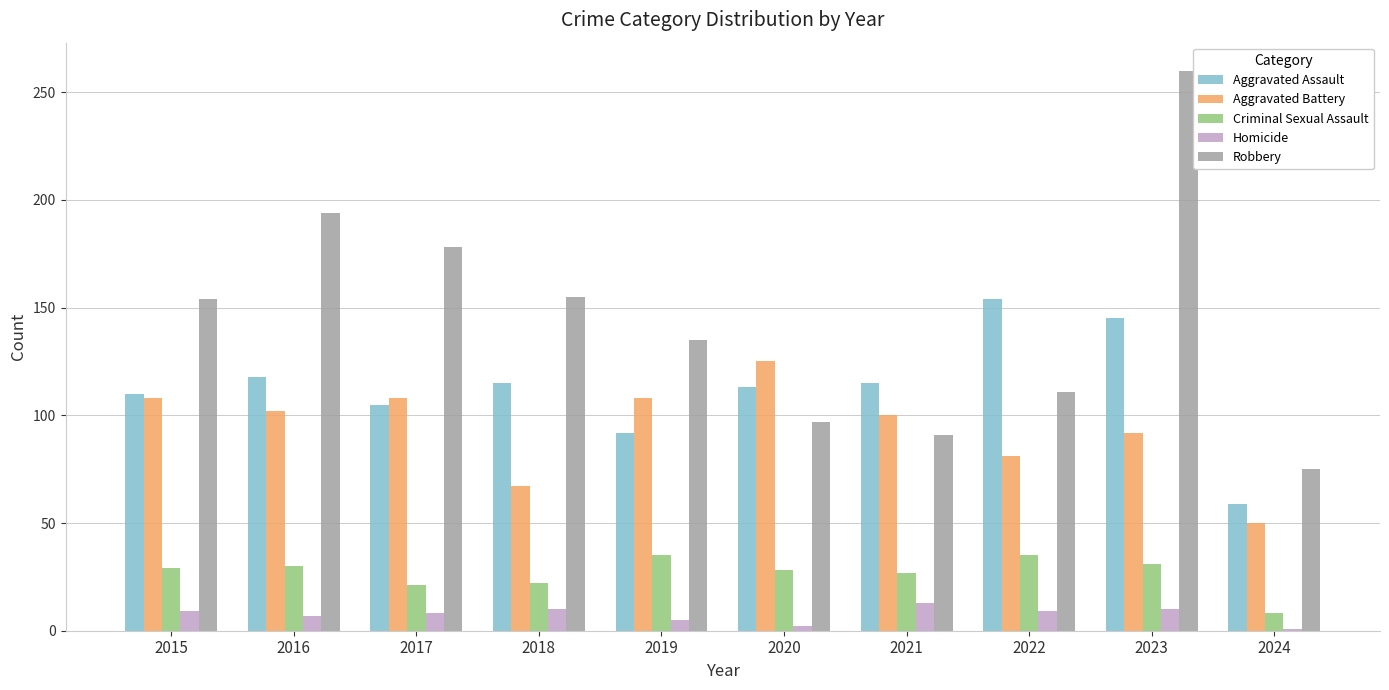

The value of Criminal Sexual Assault at 2016 is 30. True or false?

True